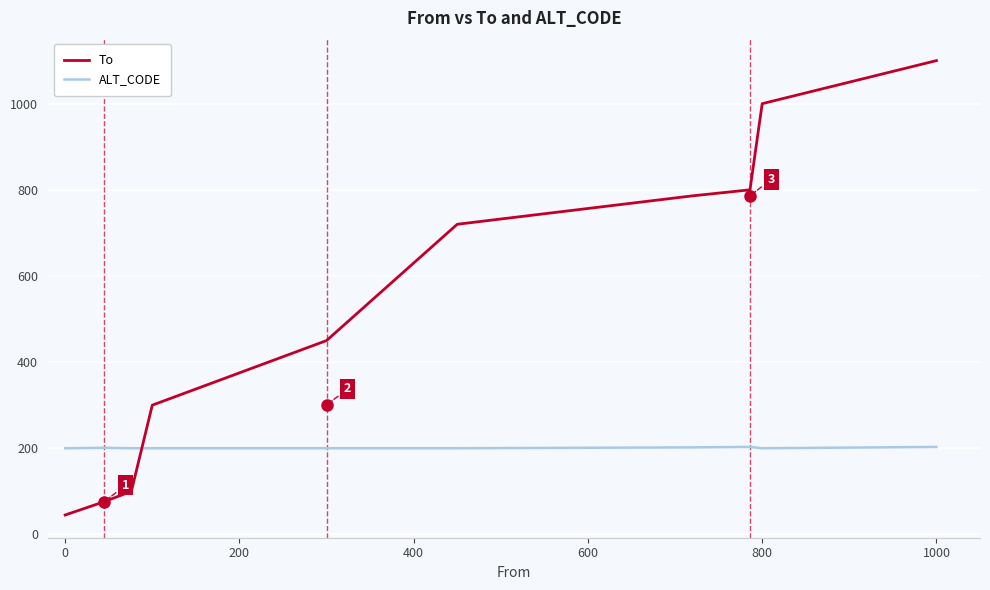

Which series has the largest total across all categories?

To